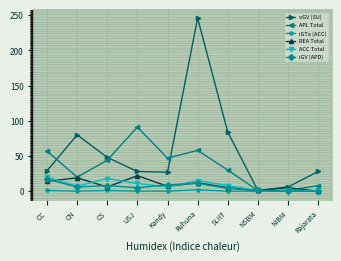

Does the chart have visible grid lines?

Yes